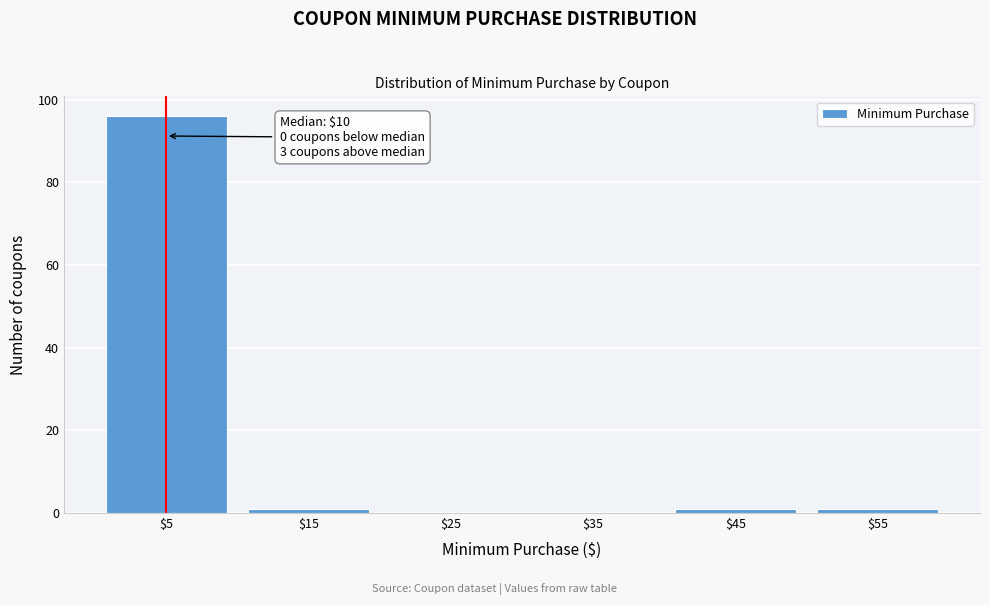

What is the sum of all values?

99